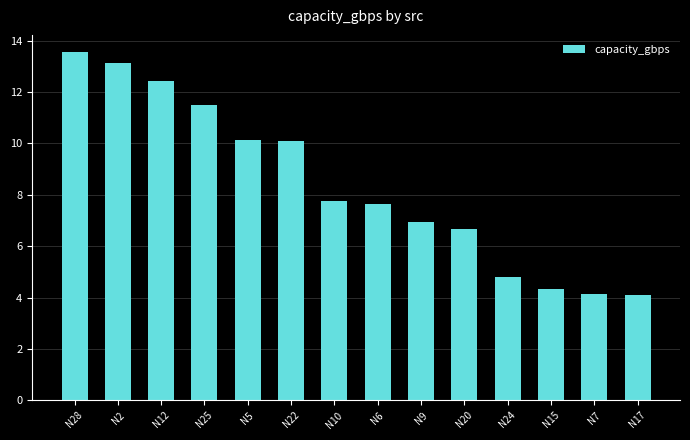

The value at N17 is 4.1. True or false?

True